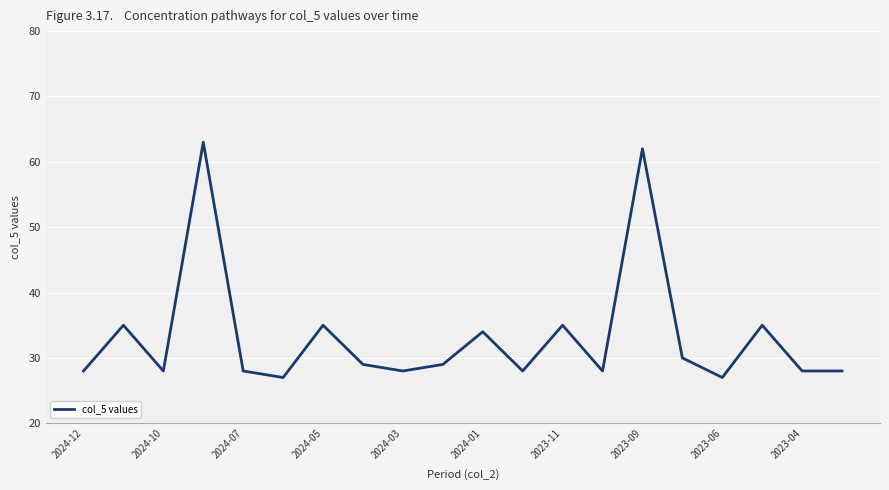

What is the difference between the maximum and minimum values?

36